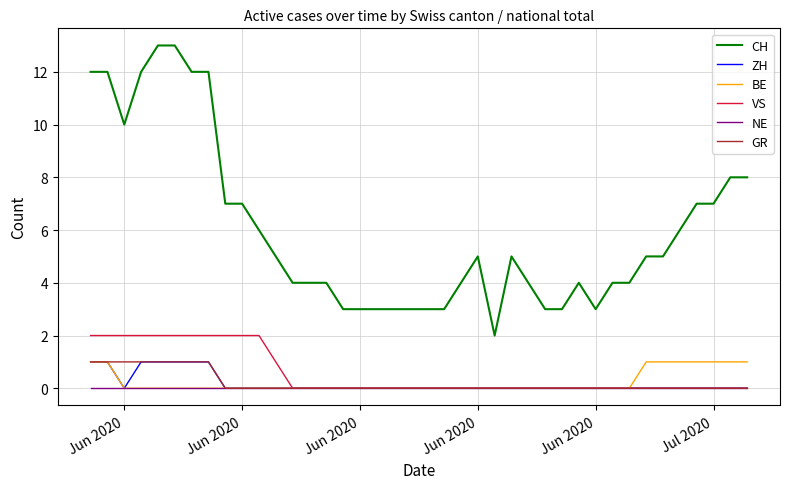

How many ZH values are between 0 and 1?

40